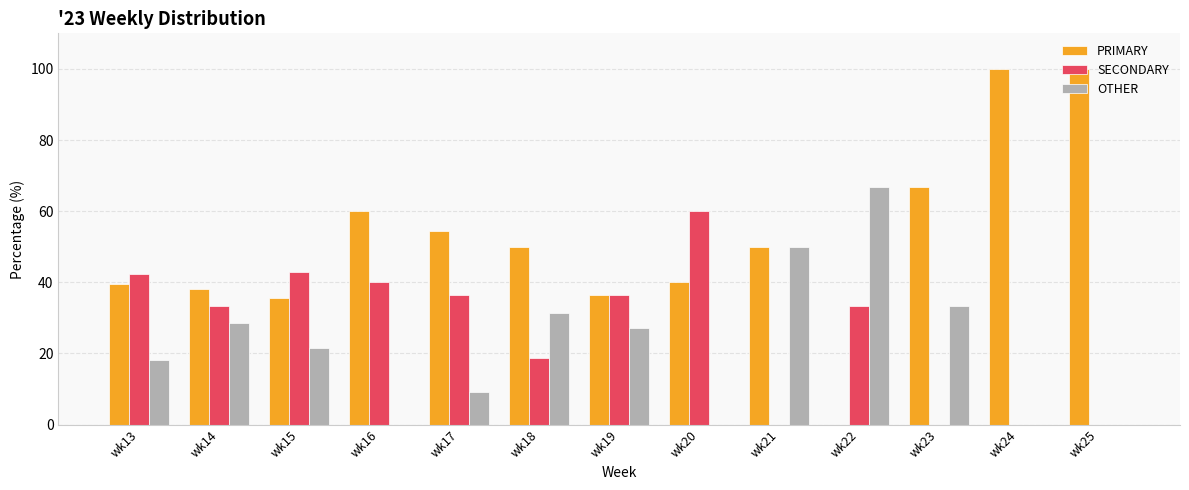

What is the difference between the PRIMARY values at wk20 and wk13?

0.6